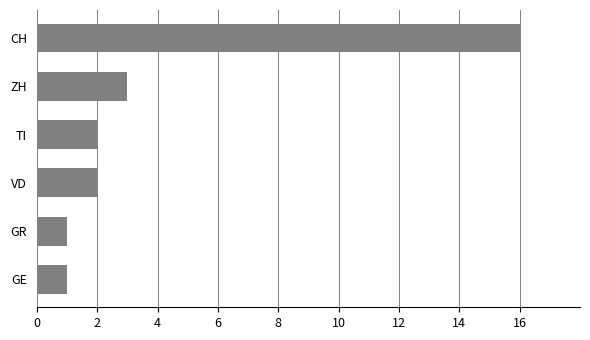

Where is the data nearest to the value 8?

ZH